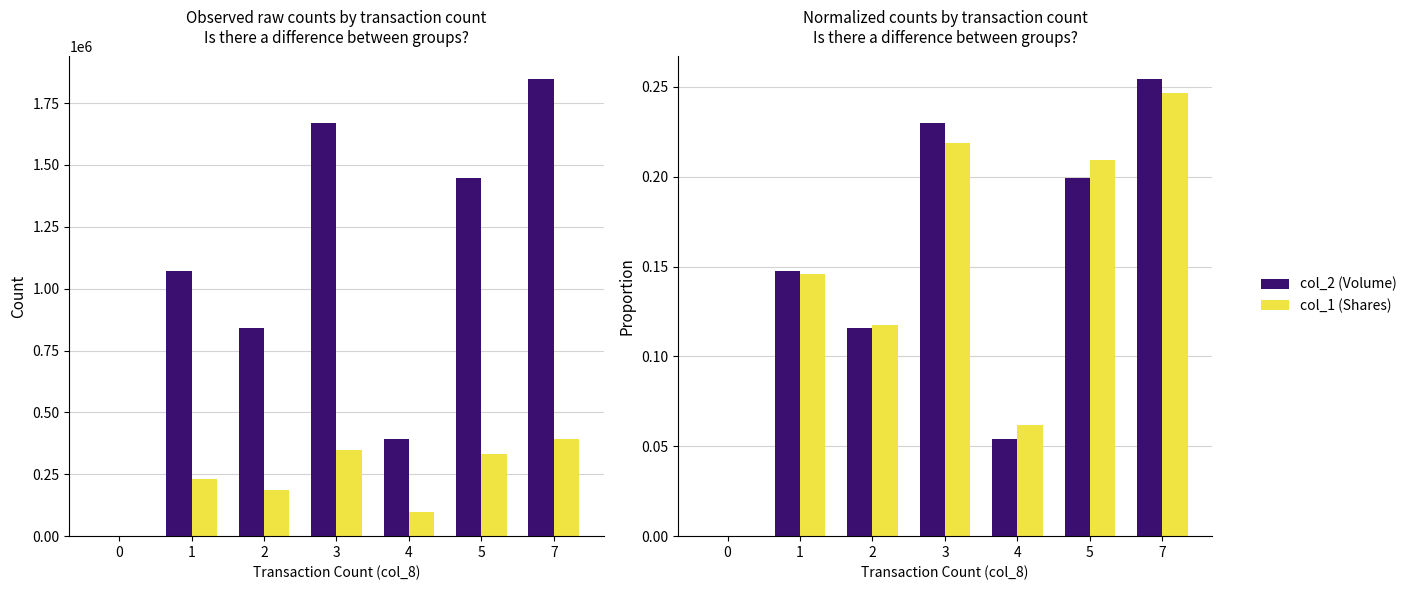

The value of col_2 (Volume) at 1 is 0.2. True or false?

False